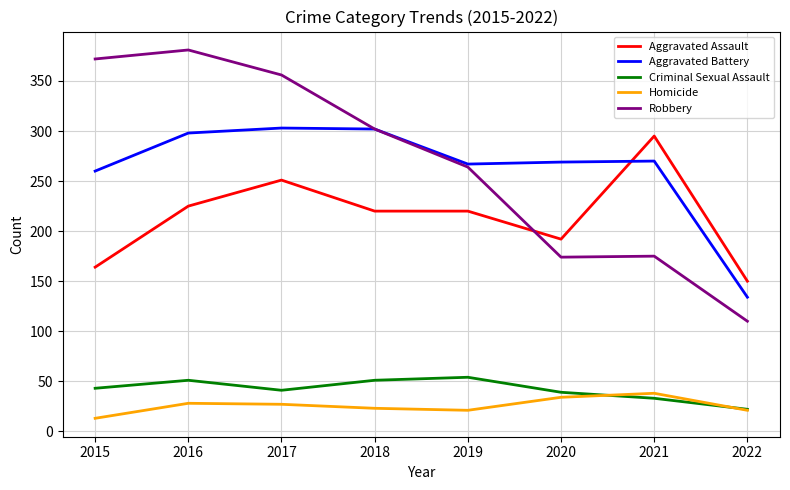

What is the spread (max minus min) of values at 2017?

329